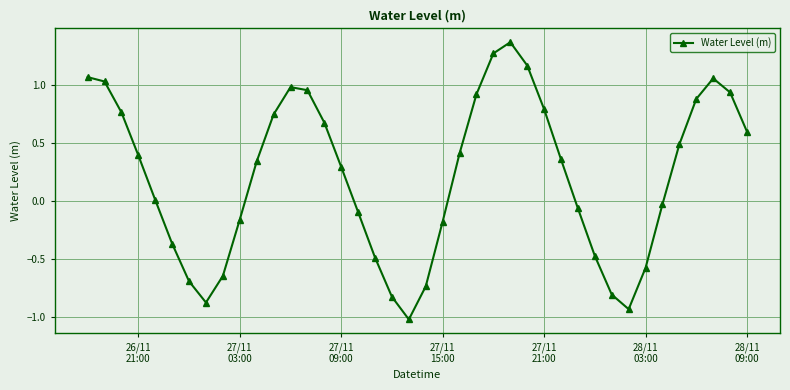

What is the minimum value shown in the chart?

-1.0